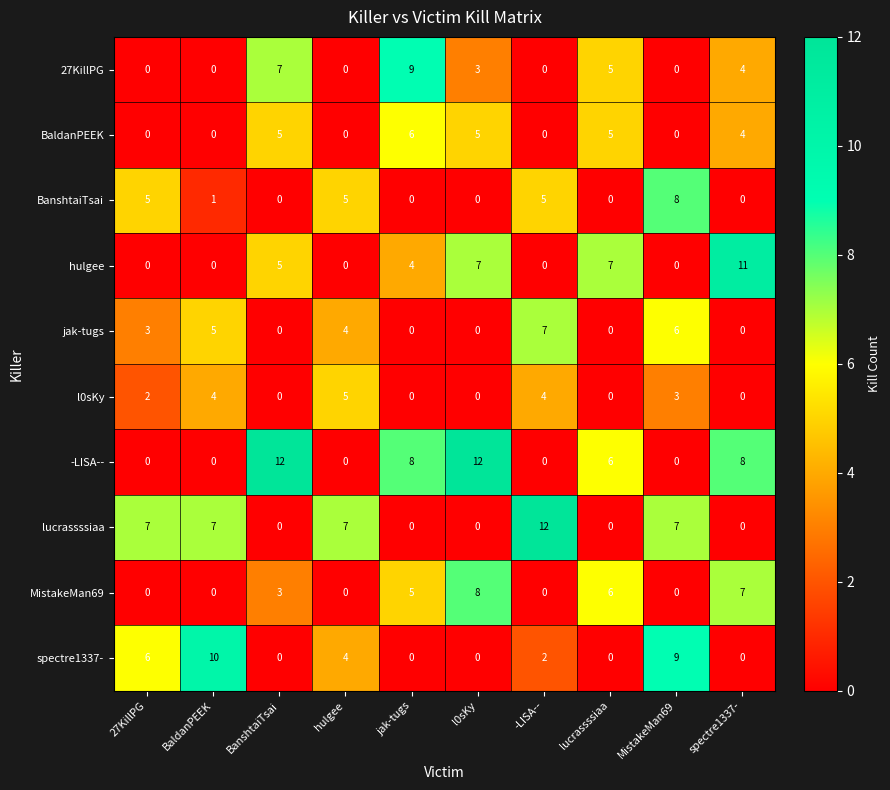

Is it true that 27KillPG equals 7 at BanshtaiTsai?

True